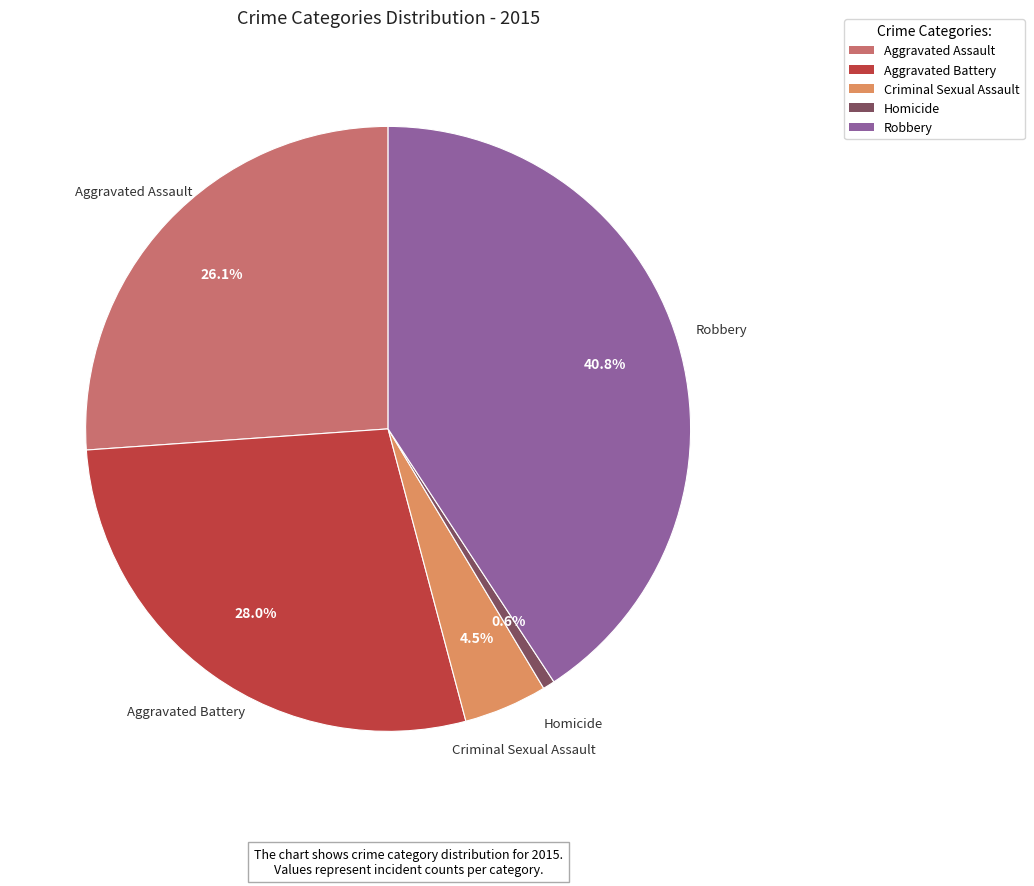

Between Aggravated Assault and Criminal Sexual Assault, which is larger?

Aggravated Assault